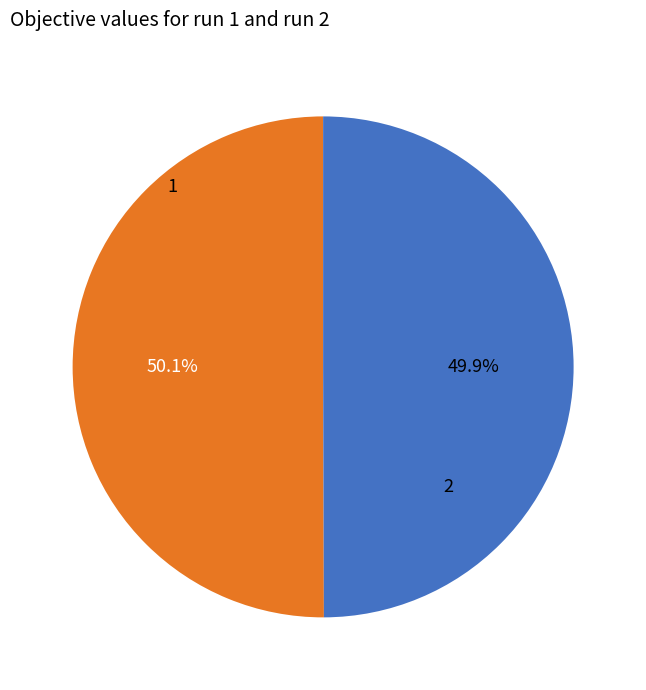

Is there any slice that represents more than half of the pie?

Yes